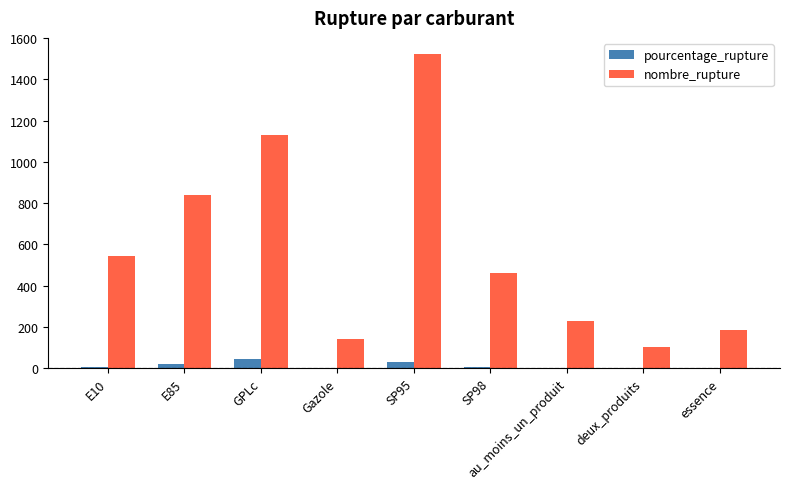

What is the difference between the pourcentage_rupture values at E10 and au_moins_un_produit?

4.7